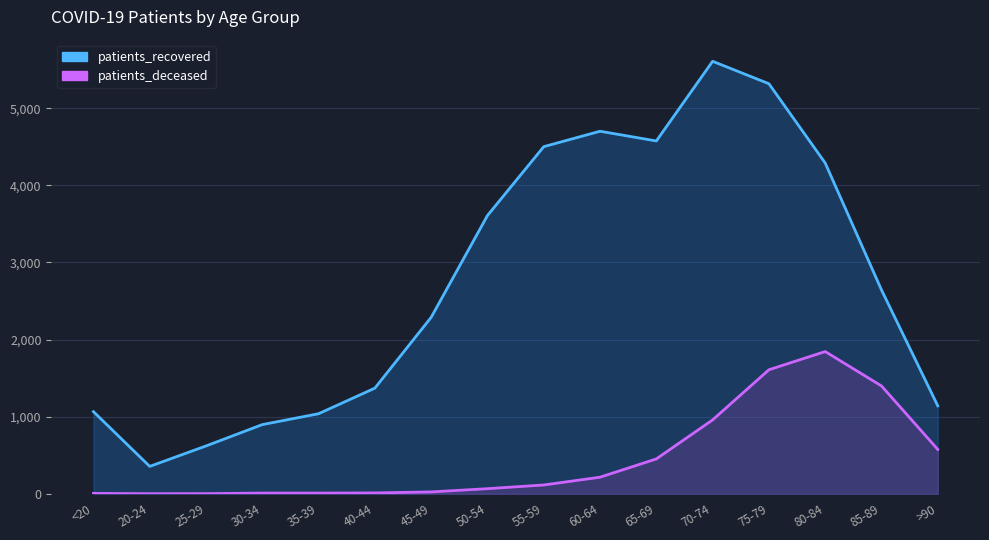

At which label is patients_deceased closest to 922?

70-74